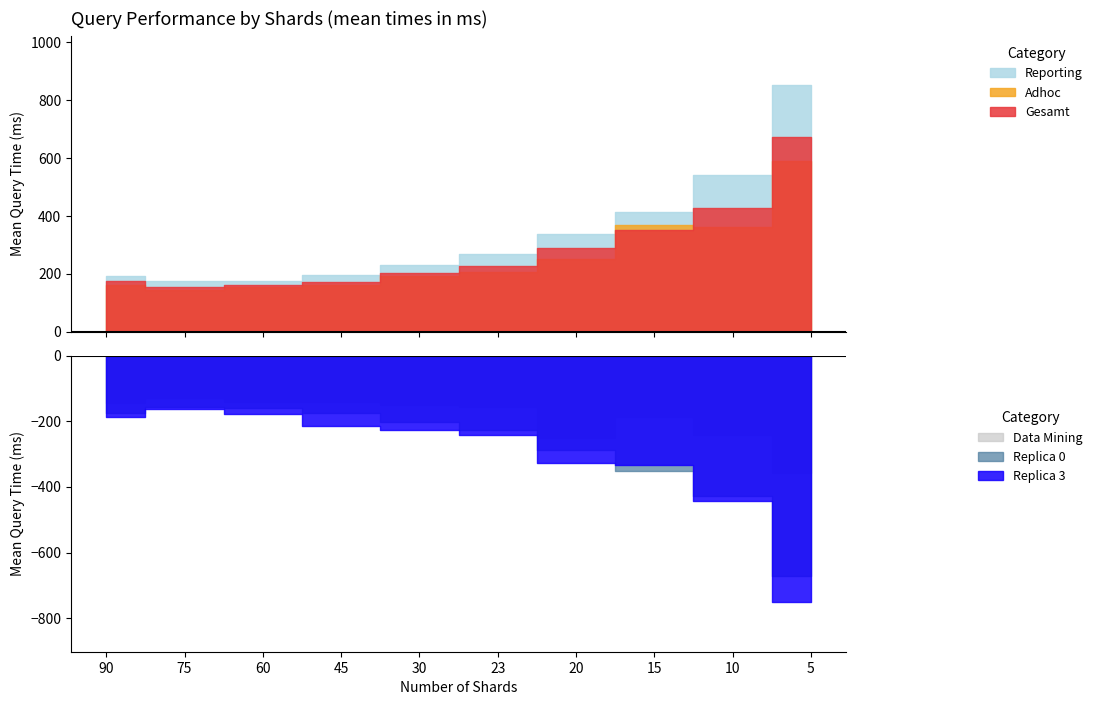

Reading left to right, transcribe all the data shown in this chart.

Gesamt: 670.8	426.4	352.7	288.9	226.6	201.8	173.7	160.4	155.7	173.9
Adhoc: 590.8	361.2	367.9	252.8	206.8	193.5	161.5	153.5	143.5	163.0
Reporting: 851.6	542.1	415.3	337.9	267.9	229.6	196.0	176.0	176.6	192.1
Data Mining: 356.5	242.0	187.7	251.0	157.0	150.5	141.0	142.0	129.5	143.5
Replica 0: 670.8	426.4	352.7	288.9	226.6	201.8	173.7	160.4	155.7	173.9
Replica 3: 751.7	441.9	333.6	326.6	243.4	227.1	213.7	176.6	161.9	187.8